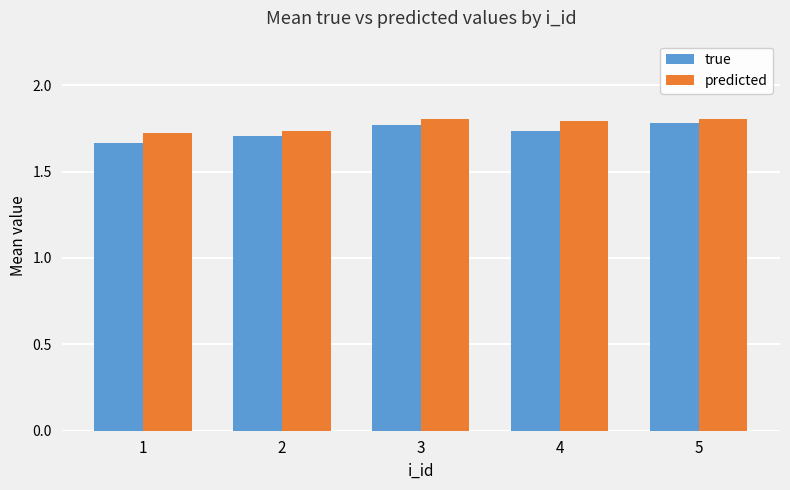

Which series changed the most between 2 and 5?

true